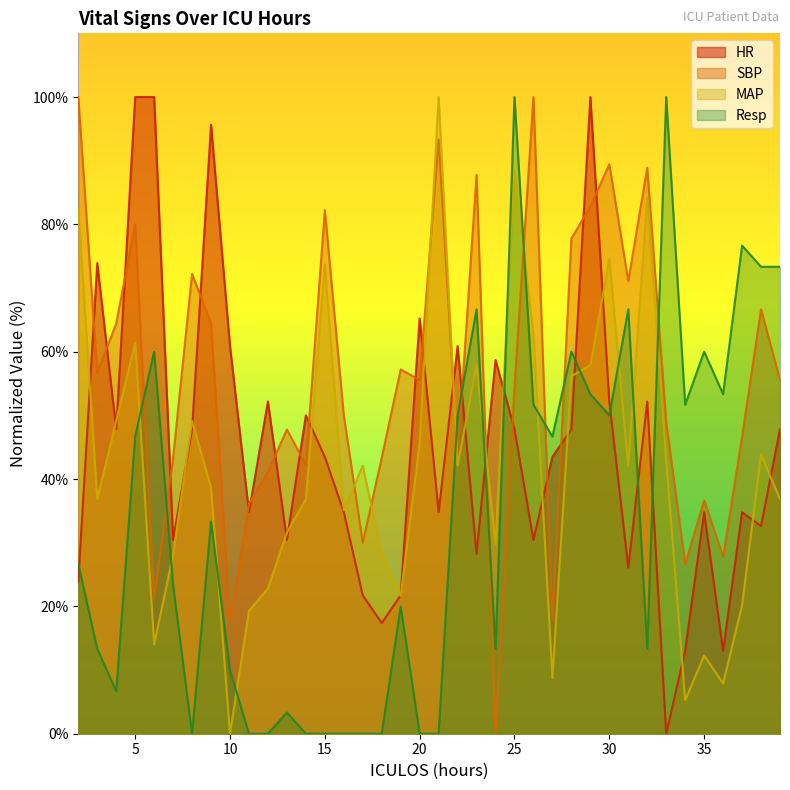

How many data points in HR are above 43?

20